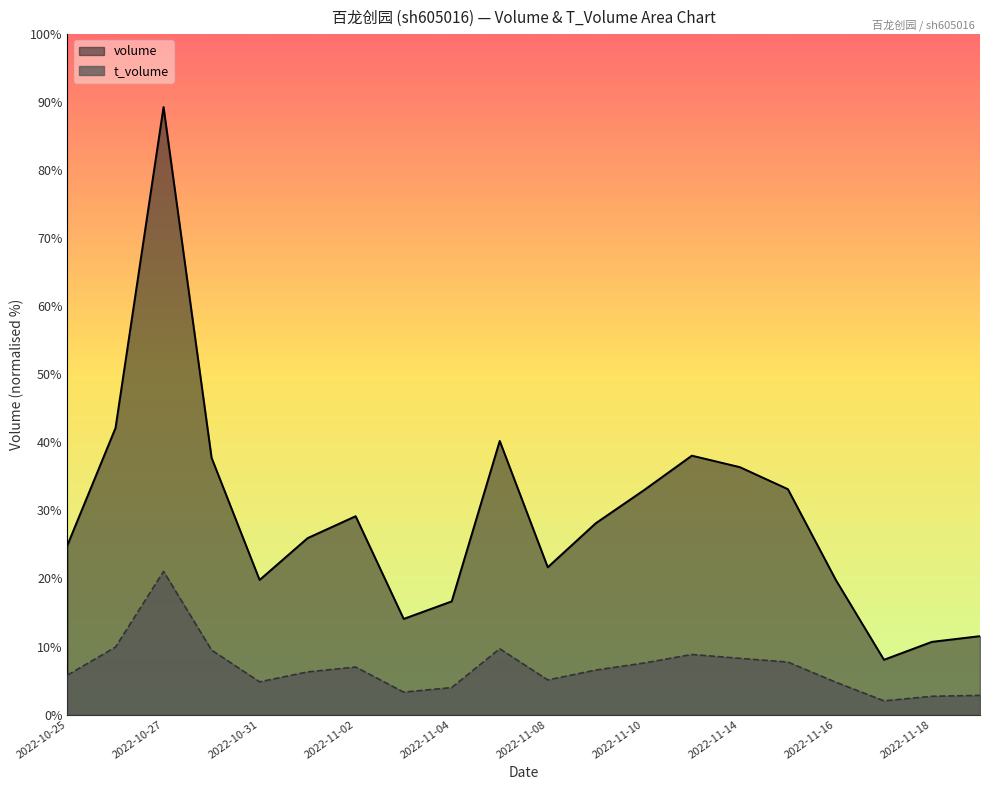

True or false: t_volume and volume cross at least once.

False